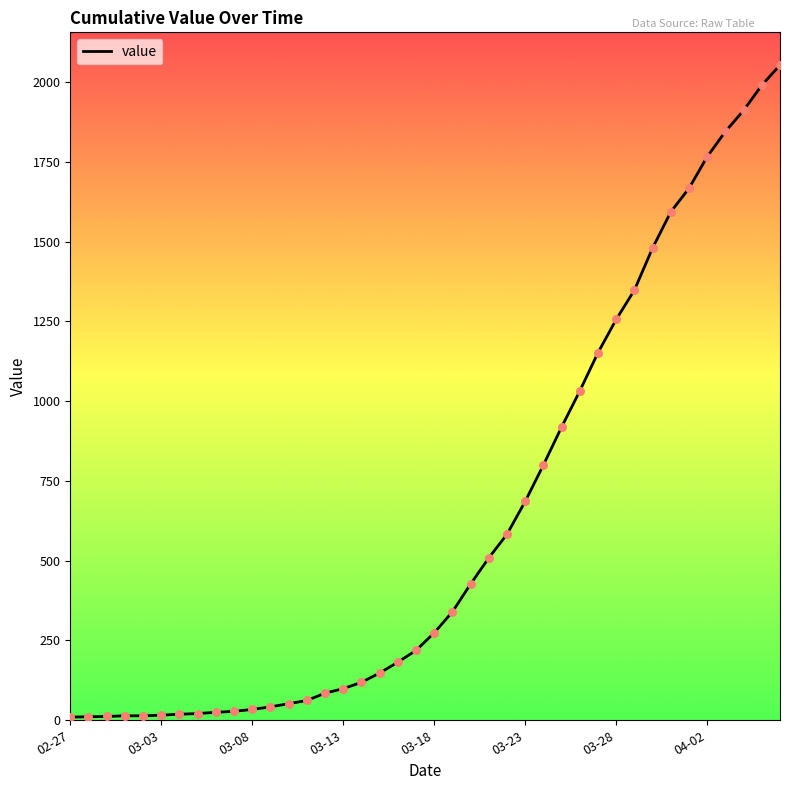

What is the maximum value shown in the chart?

2053